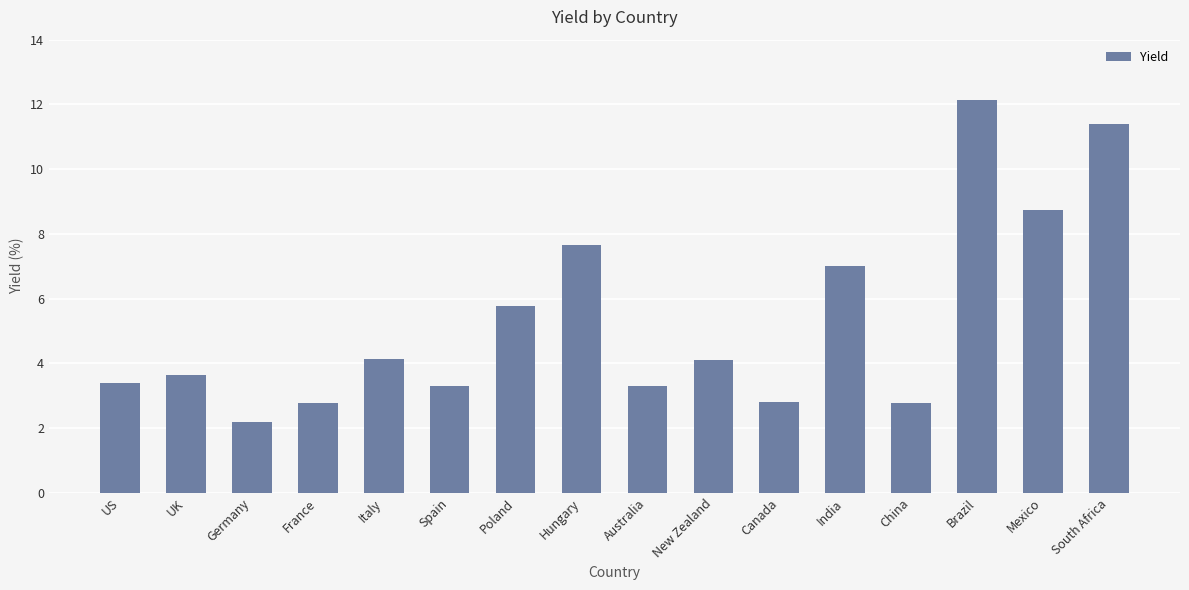

How many bars are there in total?

16